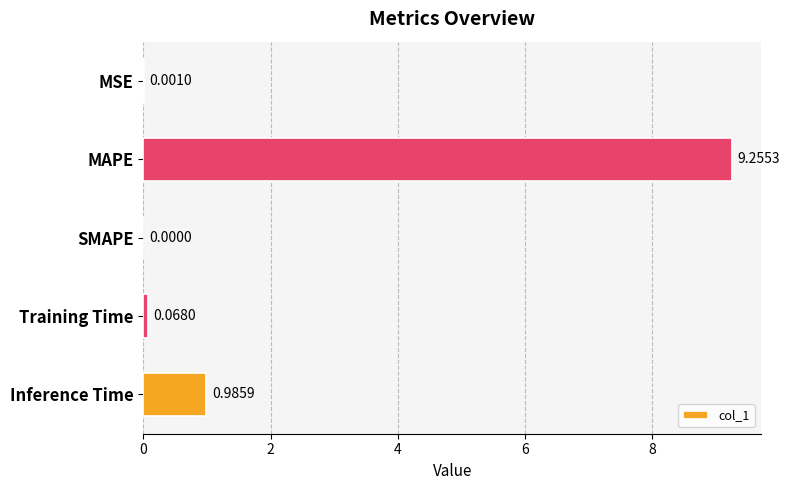

What is the sum of the values at Inference Time and MAPE?

10.2